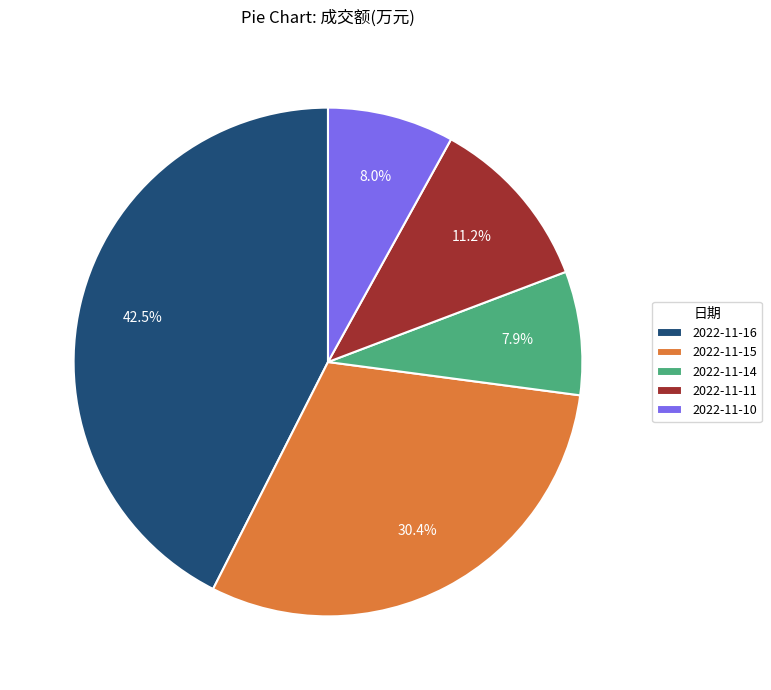

Is there any slice that represents more than half of the pie?

No